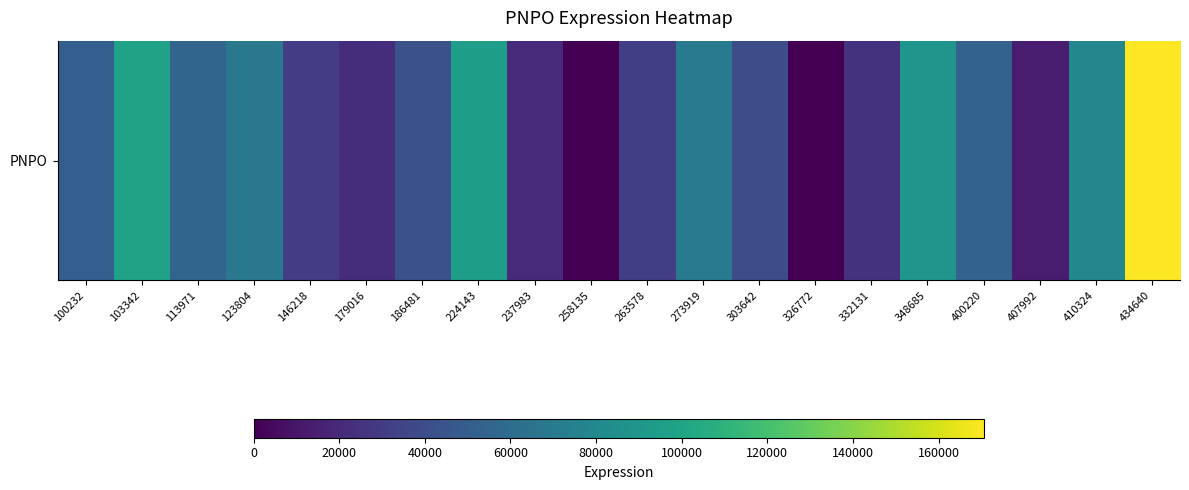

Where is the data nearest to the value 85306?

348685